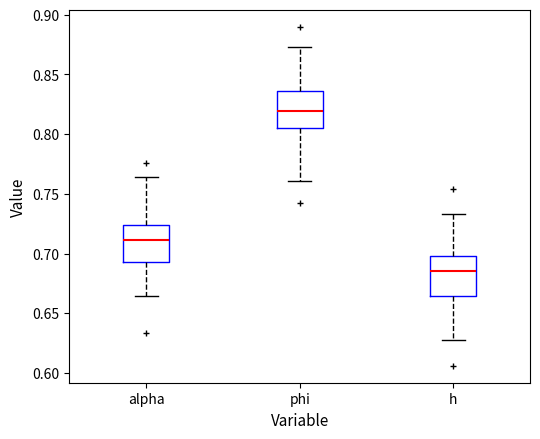

Where is the lower edge of the box for phi on the y-axis? The values are not printed on the chart, so give them approximately, as read against the axis.

0.805